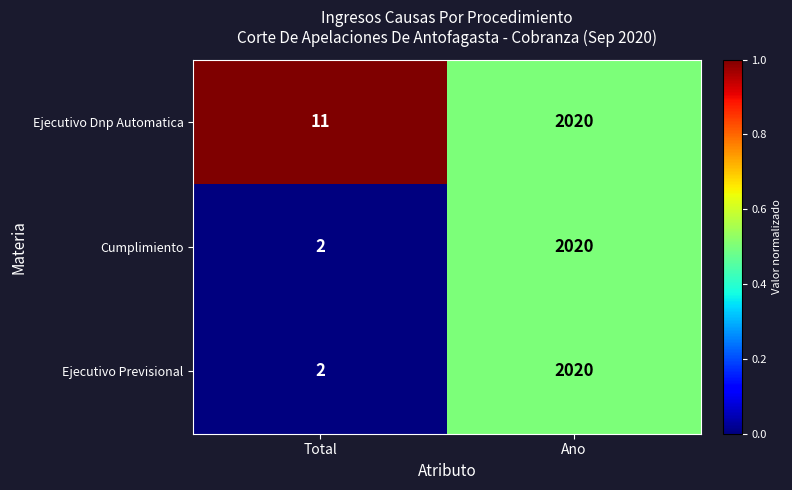

Is the value of Ejecutivo Dnp Automatica at Total greater than the value of Ejecutivo Previsional at Total?

Yes